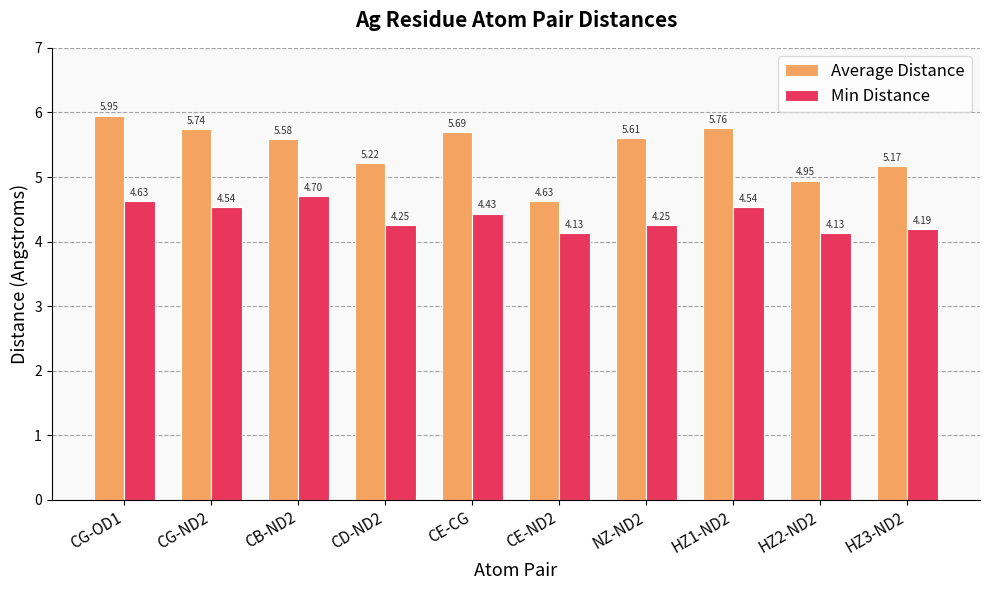

What is the difference between the second highest and minimum values in the Min Distance series?

0.5